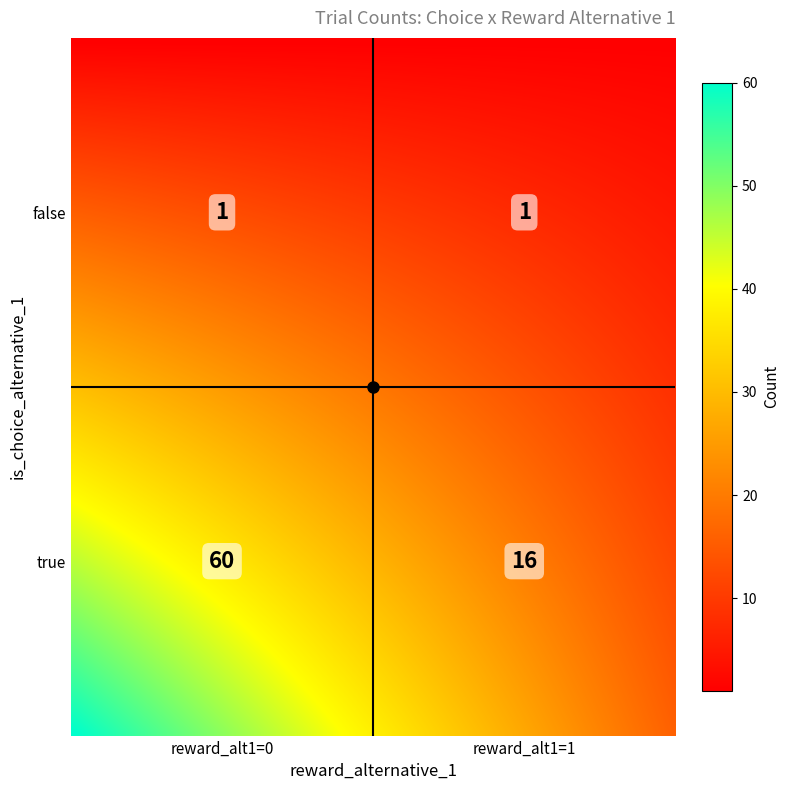

Approximately how many times larger is the value at false_1 compared to false_0?

1.0